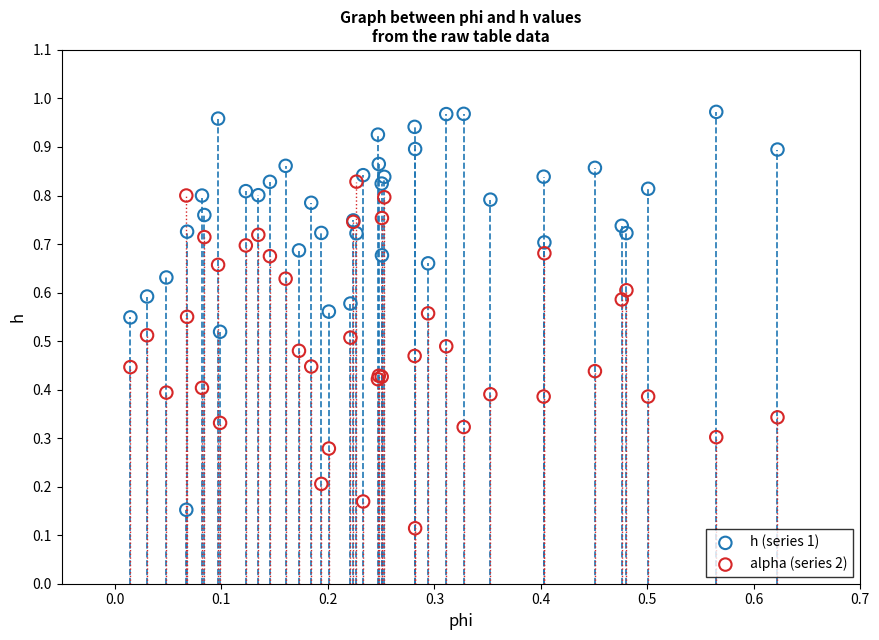

Which series contains the highest Y value?

h (series 1)